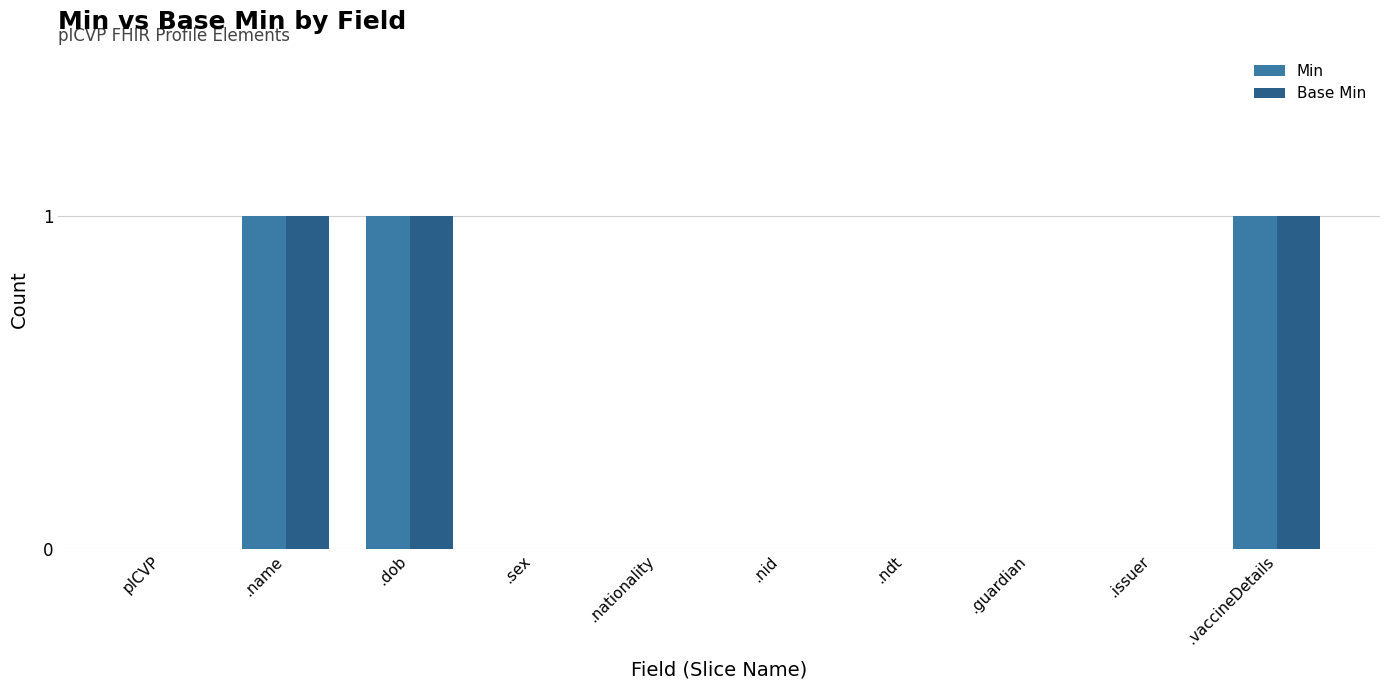

What is the sum of all Min values?

3